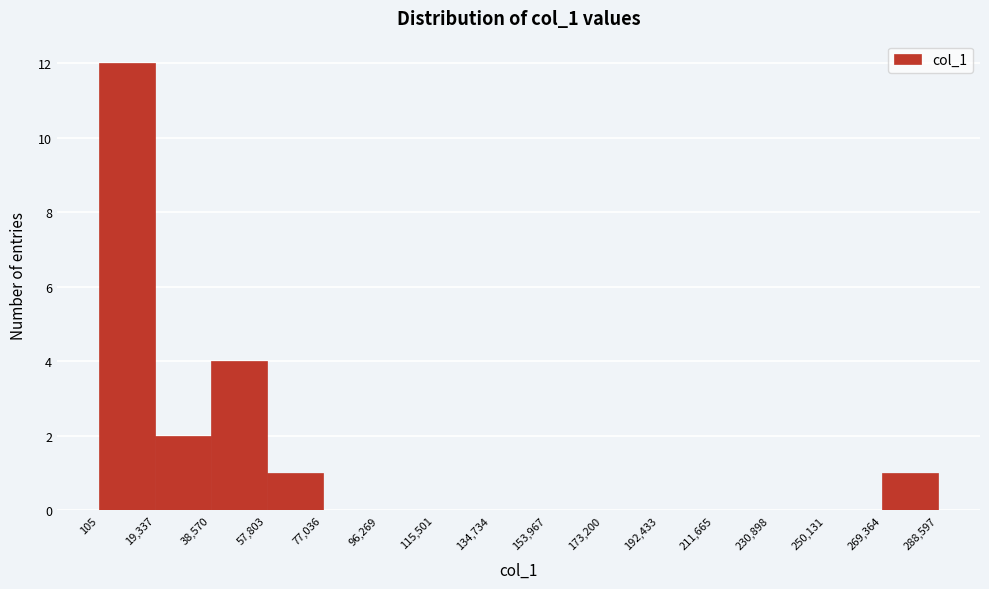

How tall is the bar that spans 105 to 19,337 on the x-axis? The values are not printed on the chart, so give them approximately, as read against the axis.

12